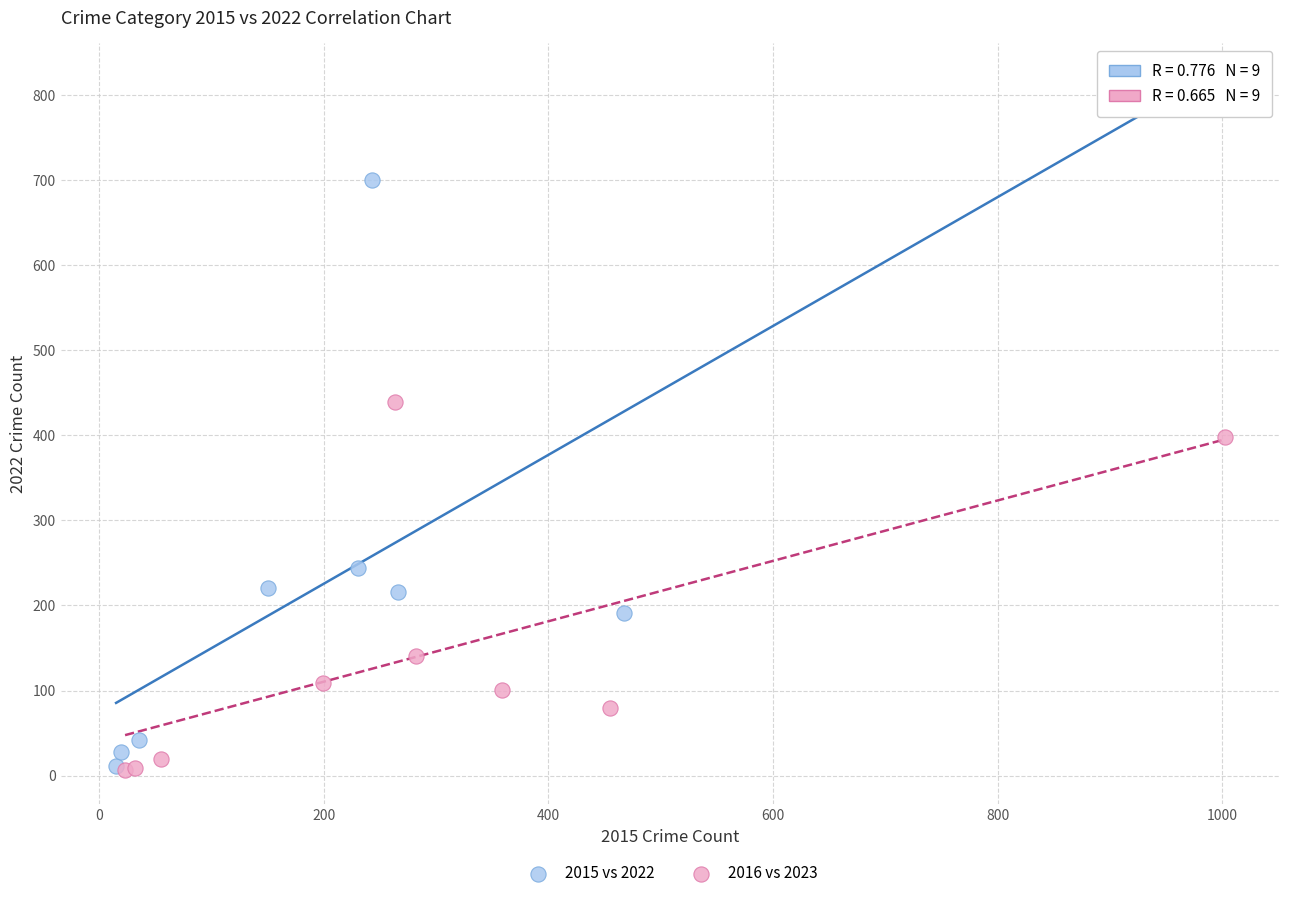

Which series contains the highest Y value?

2015 vs 2022